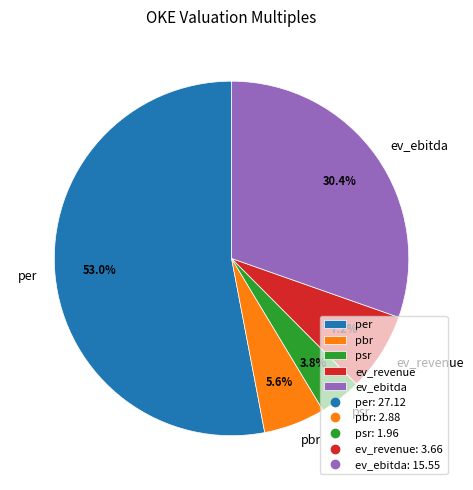

Do ev_ebitda and per together represent more than half of the pie?

Yes